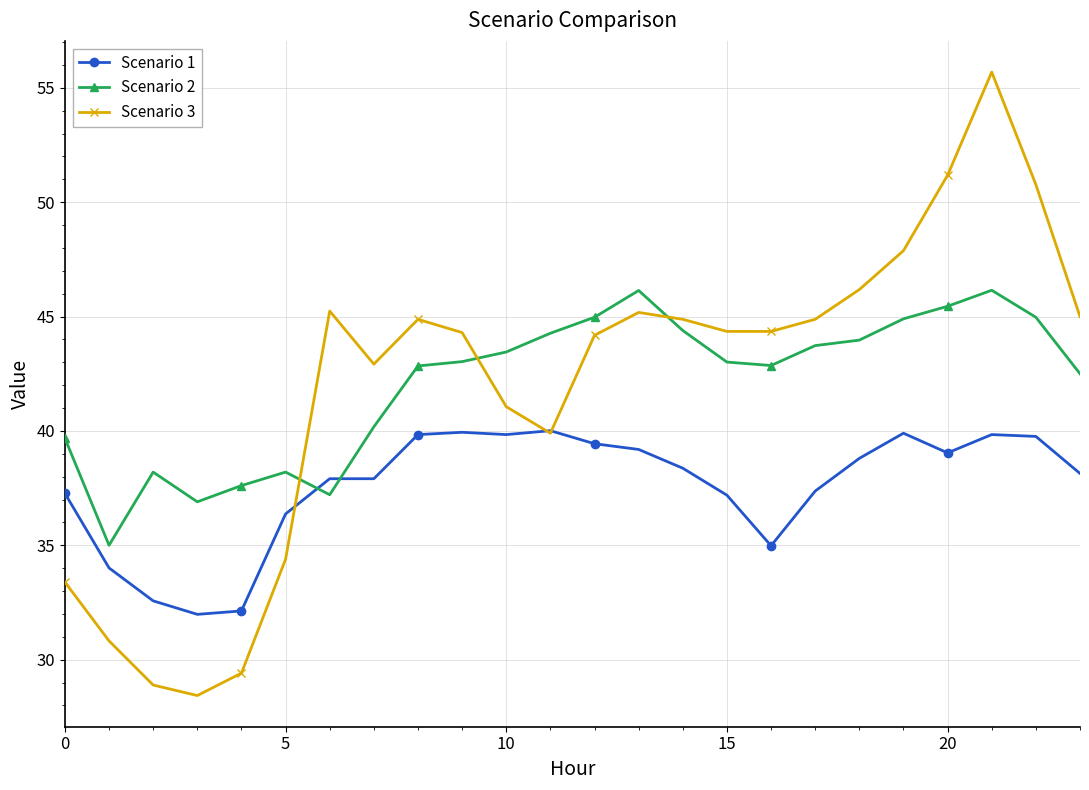

At how many categories does at least one series exceed 49?

3